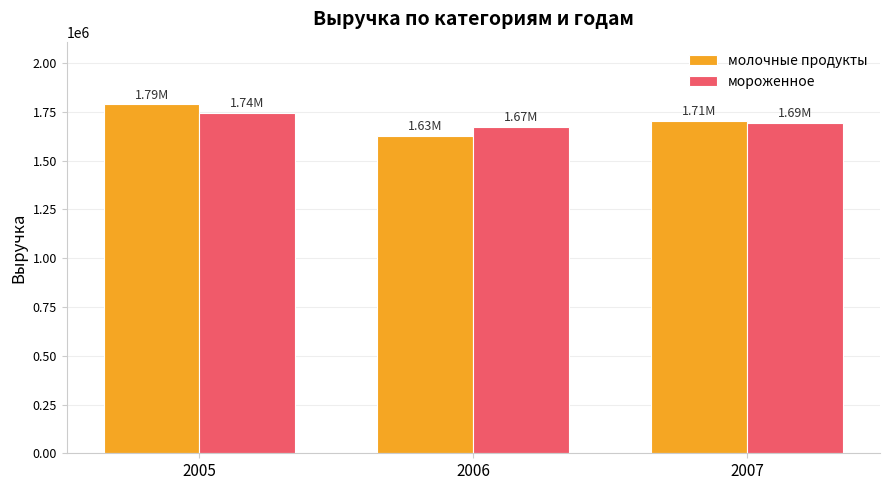

What is the difference between the мороженное values at 2006 and 2005?

71675.5